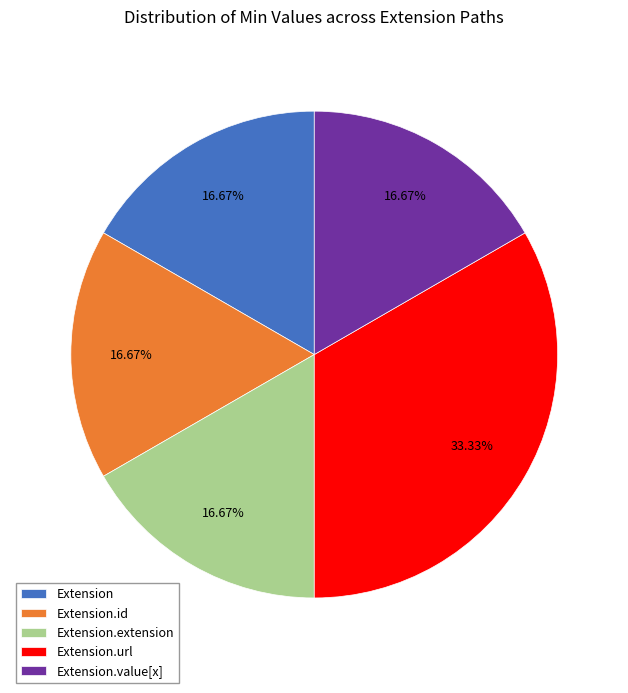

The Extension.url slice represents 99% of the pie. True or false?

False